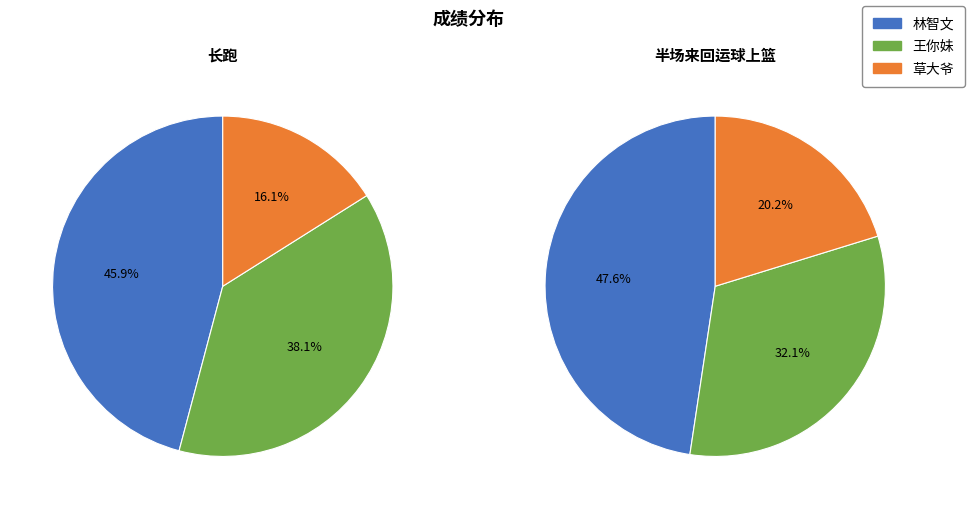

Which has a higher value, 草大爷 or 林智文?

林智文